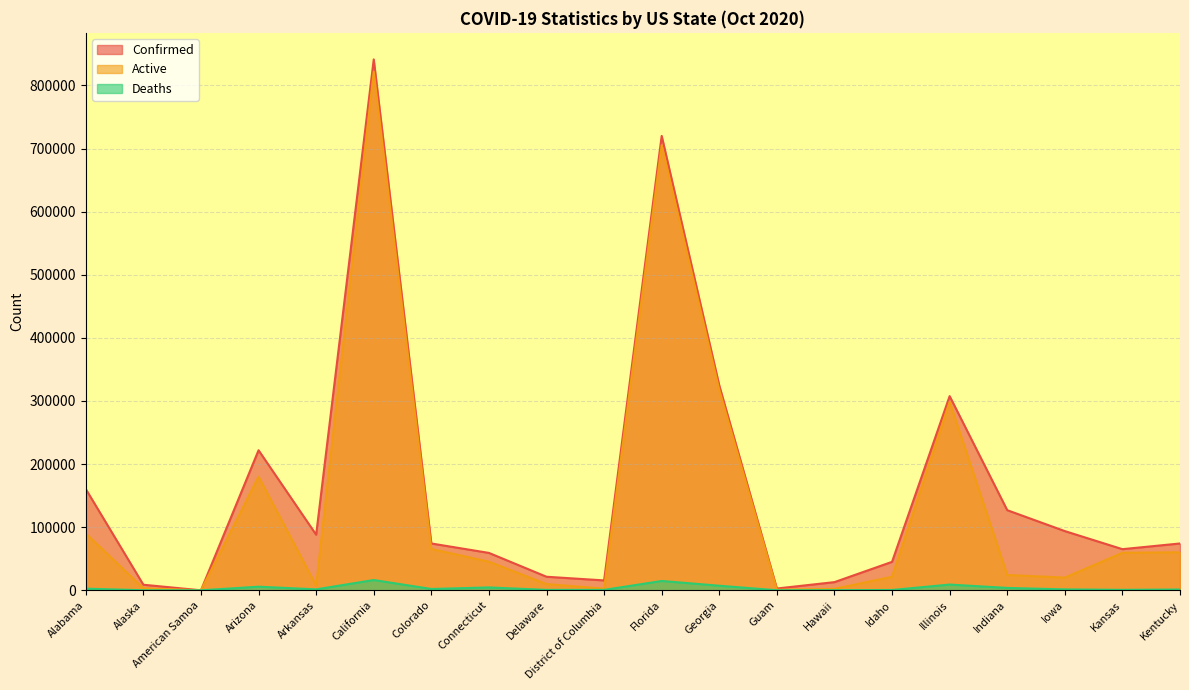

What is the label of the 17th point from the right?

Arizona